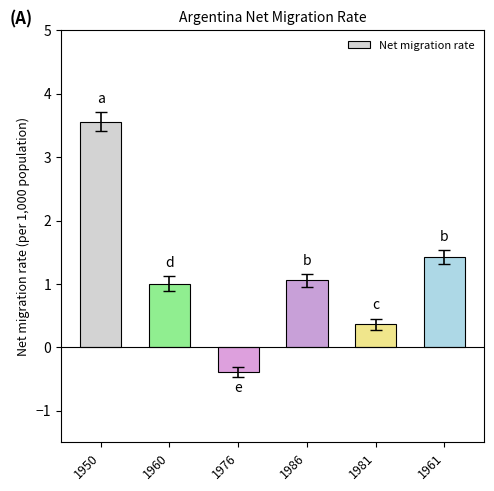

True or false: the data shows 6.0 at 1950.

False